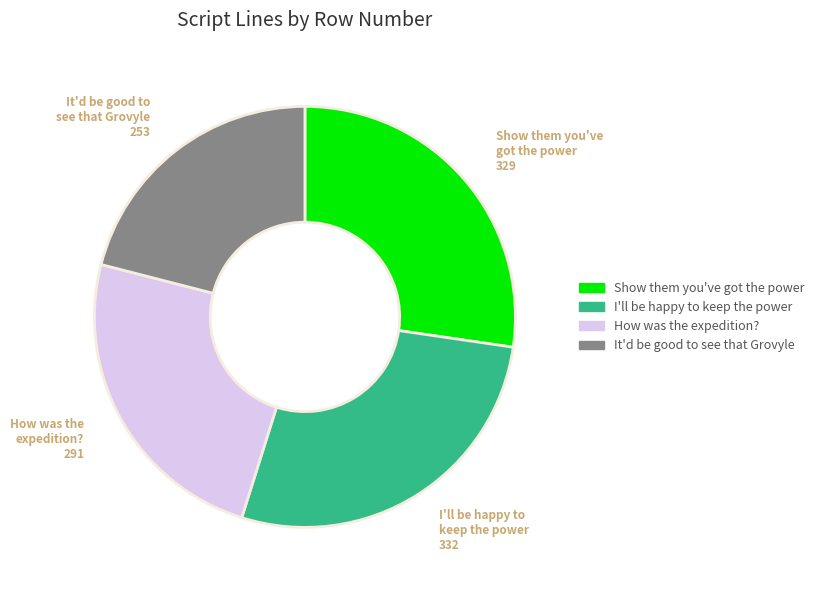

Which has a higher value, Show them you've got the power or It'd be good to see that Grovyle?

Show them you've got the power